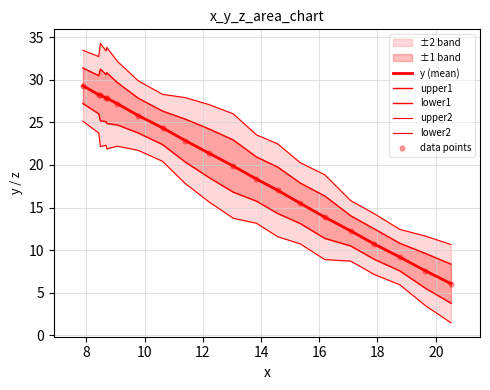

Which series contains the highest Y value?

upper2